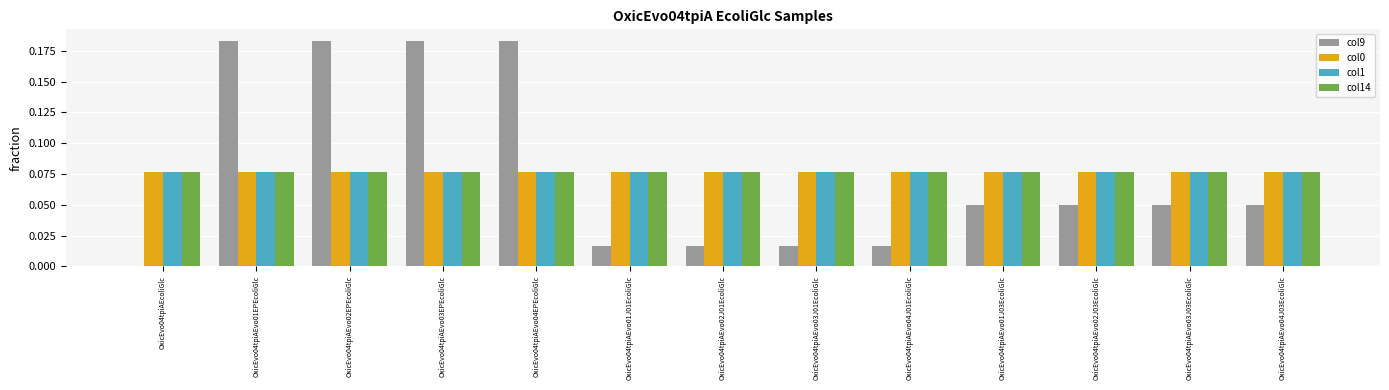

True or false: col14 has a value of 0.0 at OxicEvo04tpiAEvo01J03EcoliGlc.

False